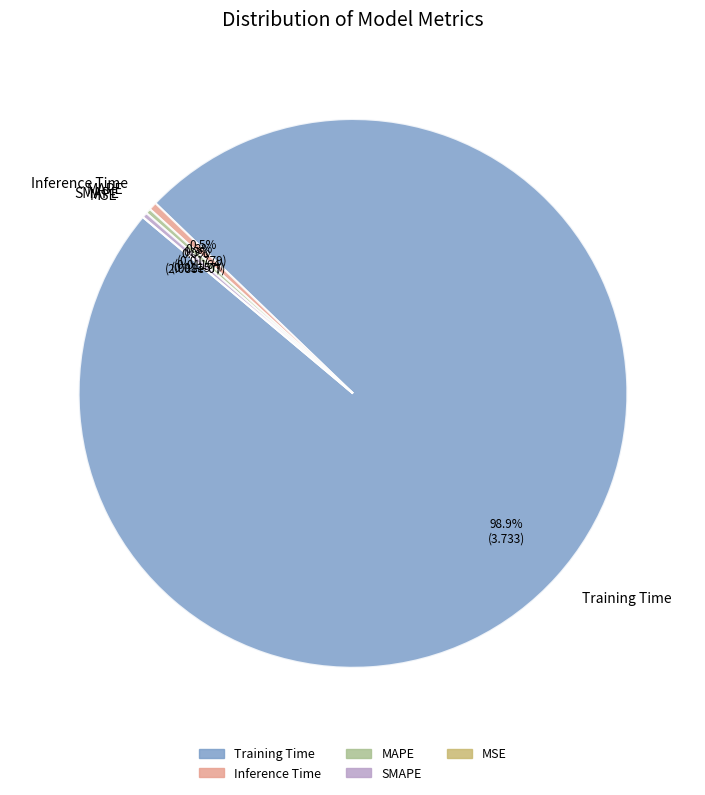

Between MSE and SMAPE, which is larger?

SMAPE